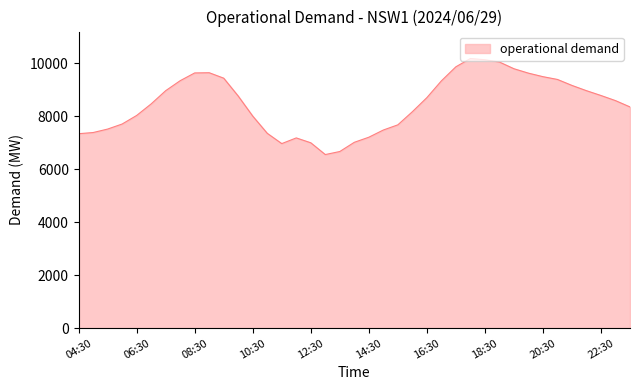

What is the difference between the maximum and minimum values?

3629